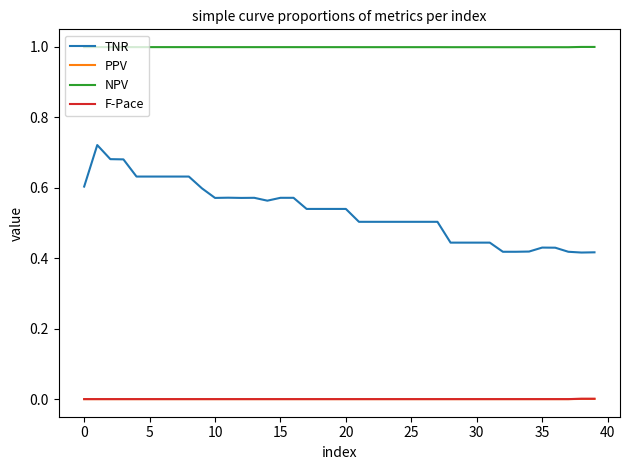

Which series has the largest range (max minus min)?

TNR